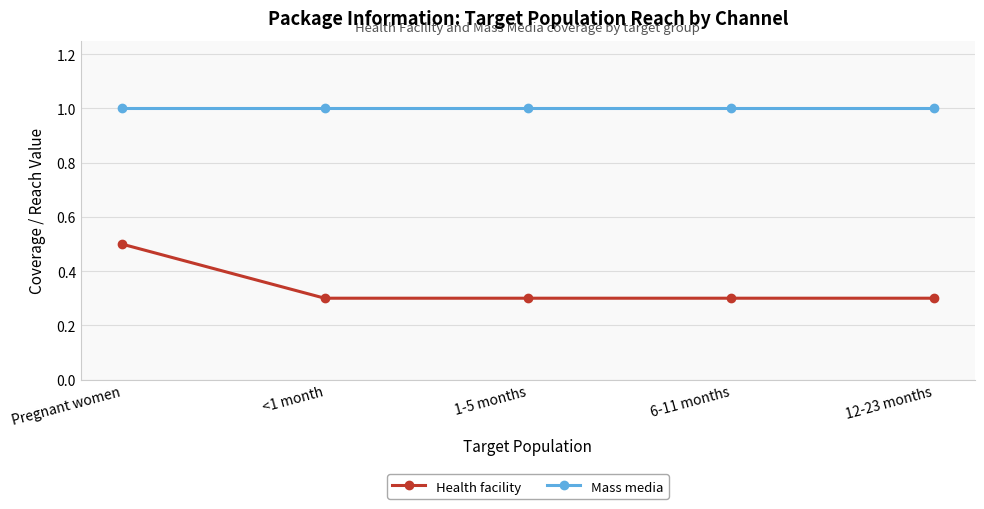

True or false: Mass media and Health facility intersect in this chart.

False